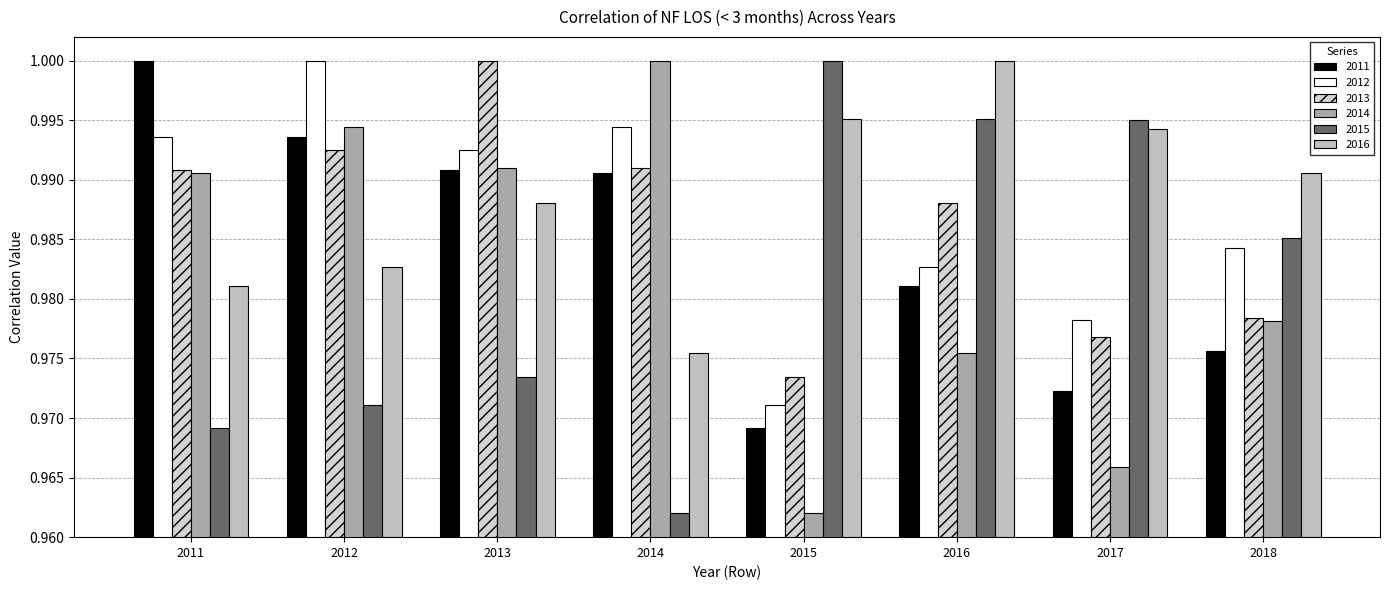

How many bars are there in total?

48